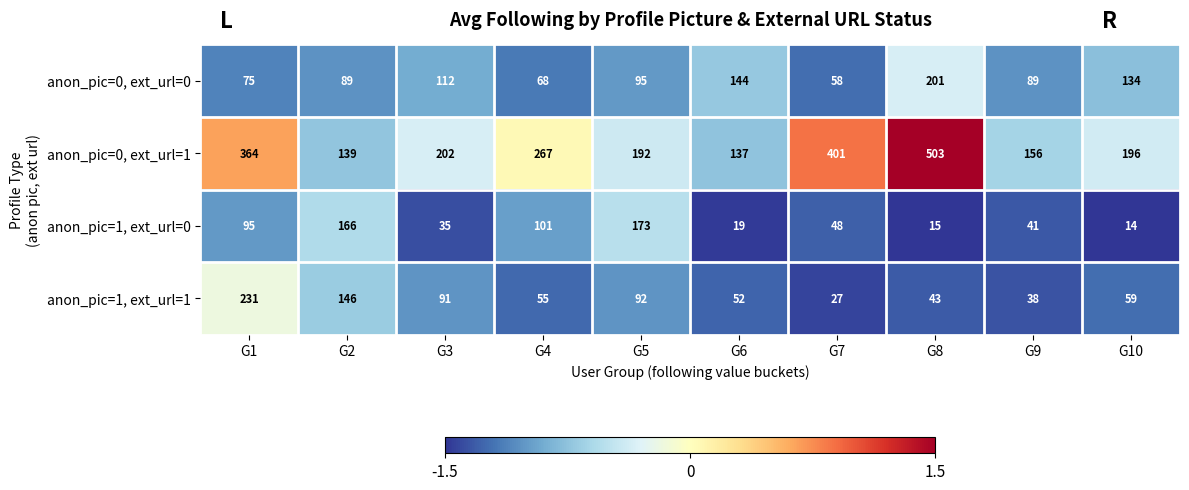

At which label does anon_pic=0, ext_url=0 first exceed 95?

G3